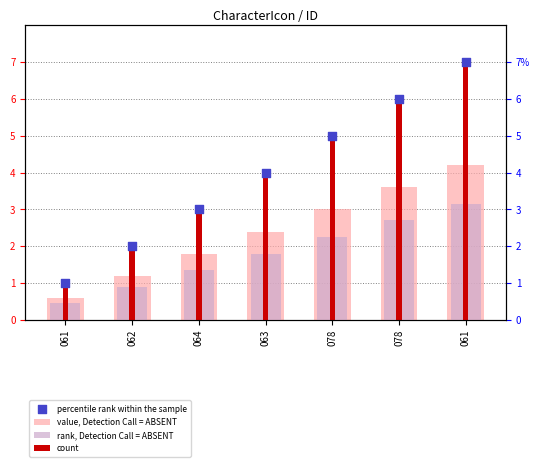

Is the value of count at 063 greater than the value of rank, Detection Call = ABSENT at 061?

Yes